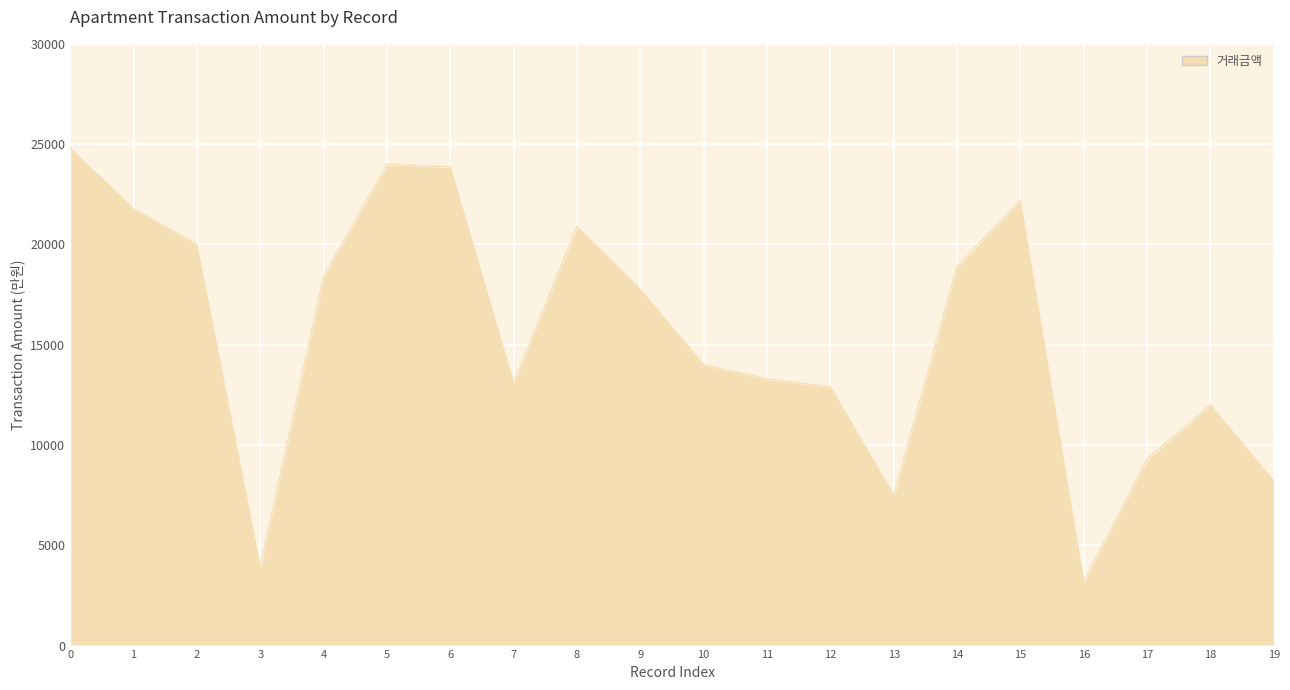

What is the greatest value displayed?

24800